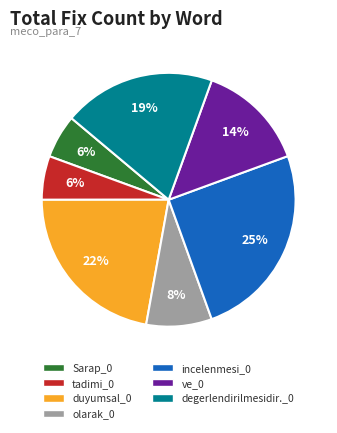

Does degerlendirilmesidir._0 account for over 50% of the chart?

No